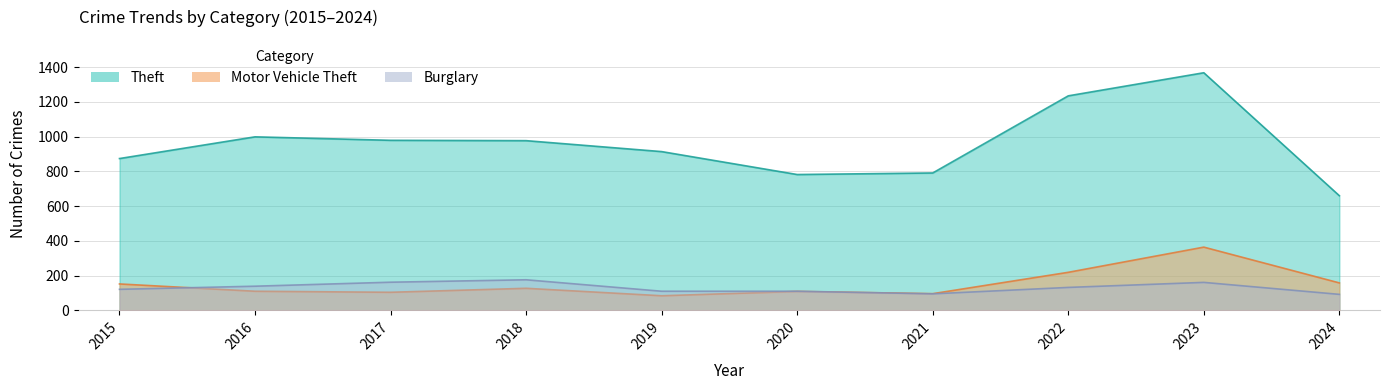

Is it true that Motor Vehicle Theft equals 364 at 2023?

True